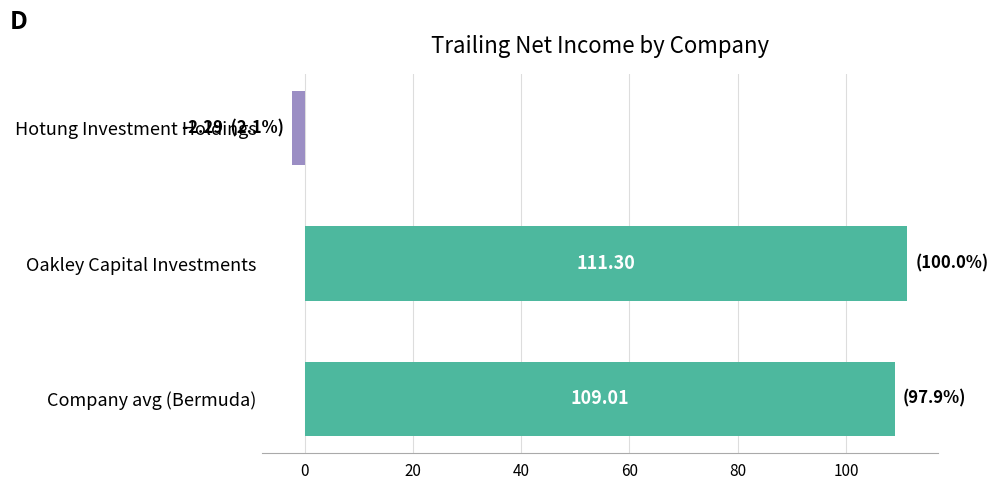

How many data points are less than 109?

1